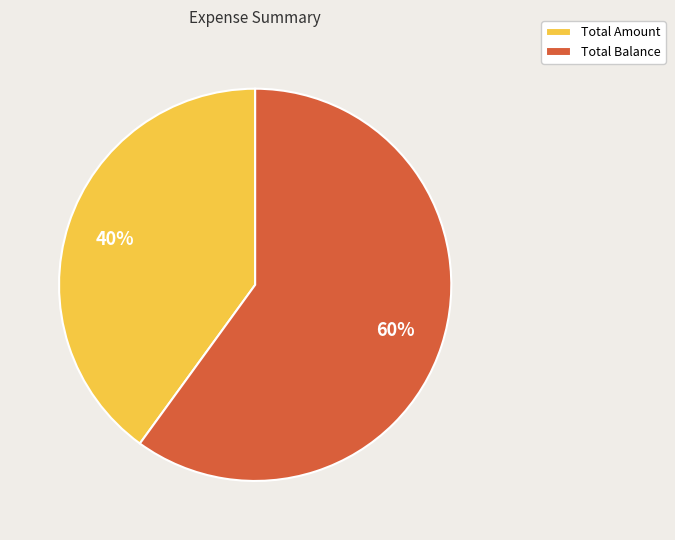

To the nearest percent, what is the average slice percentage?

50%